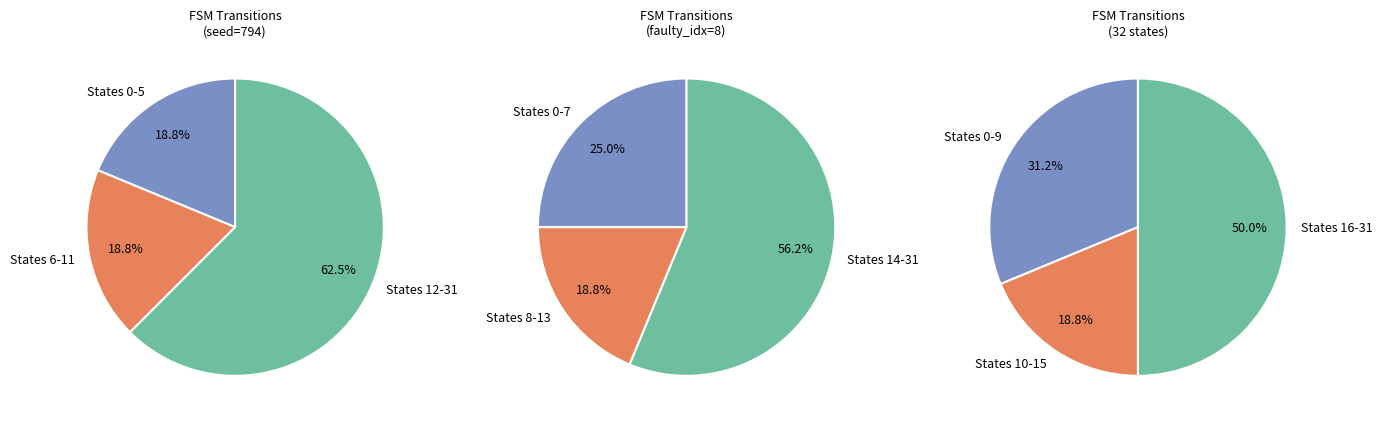

Does 16 account for over 50% of the chart?

No